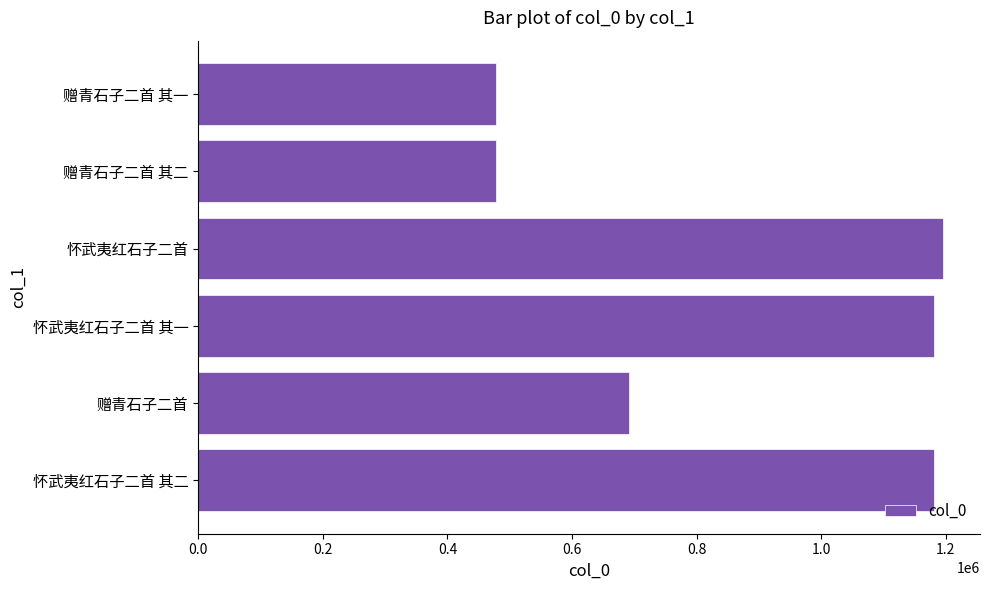

What is the sum of the values at 赠青石子二首 其二 and 怀武夷红石子二首?

1672589